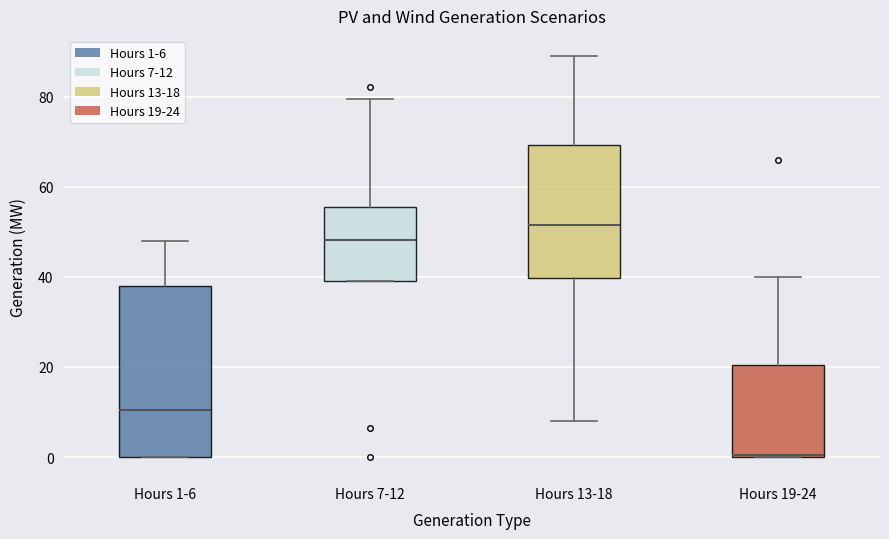

Which box is the tallest, from its lower edge to its upper edge?

Hours 1-6